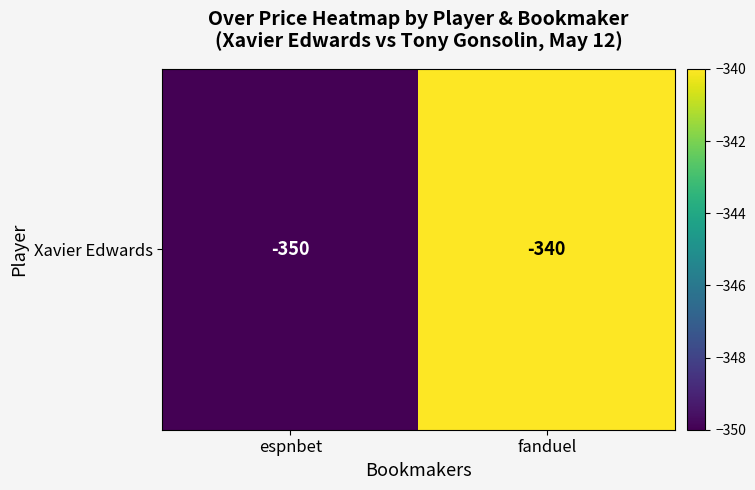

Reading left to right, list all the values displayed in this chart.

espnbet=-350	fanduel=-340